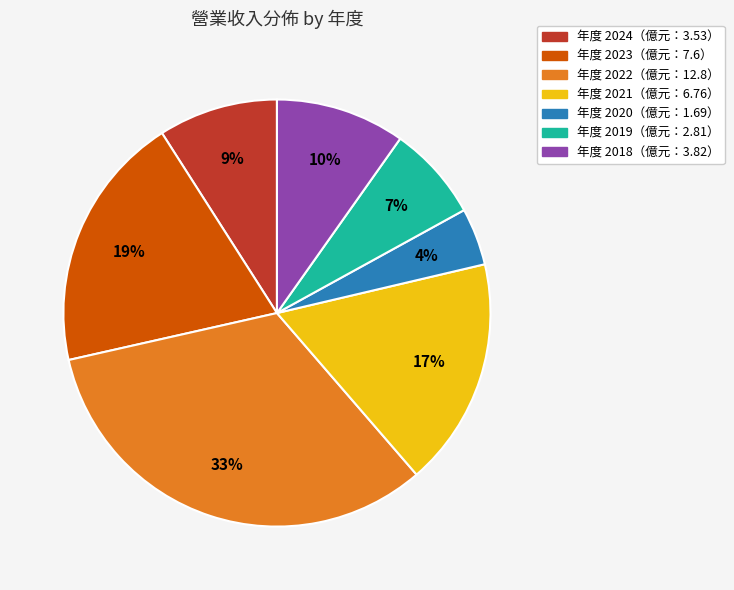

Is there any slice that represents more than half of the pie?

No